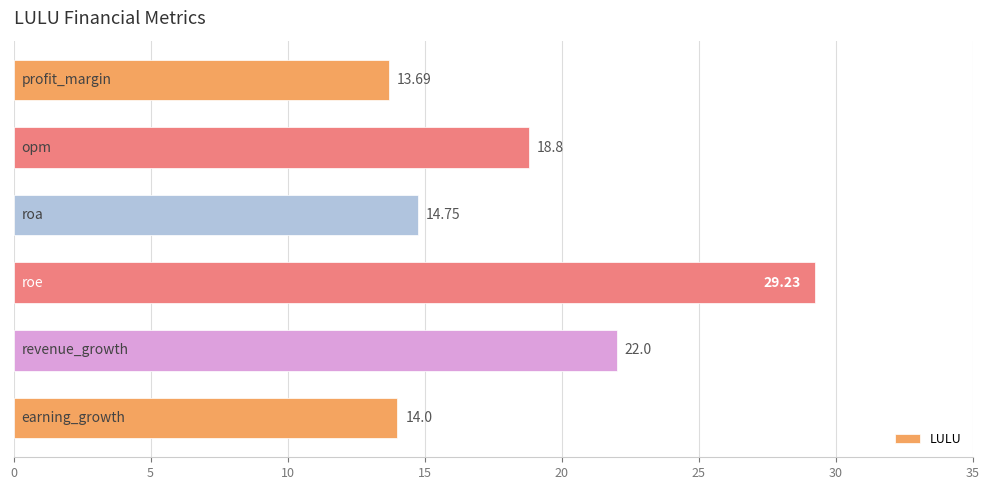

What is the greatest value displayed?

29.2